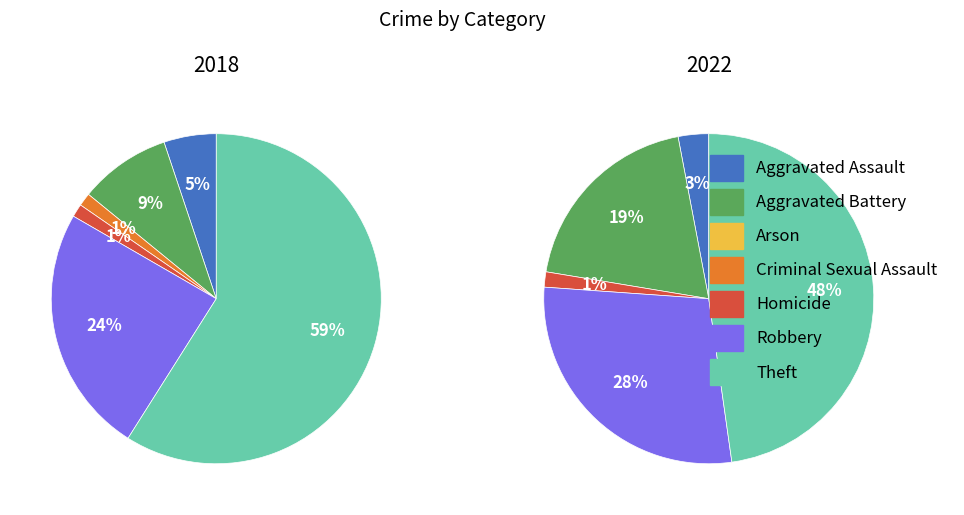

How many segments does this pie chart have?

7